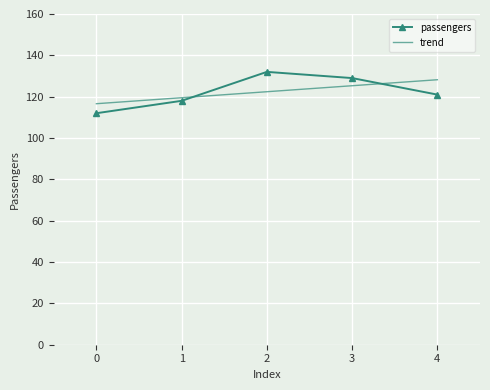

Which series has the widest spread of values?

passengers